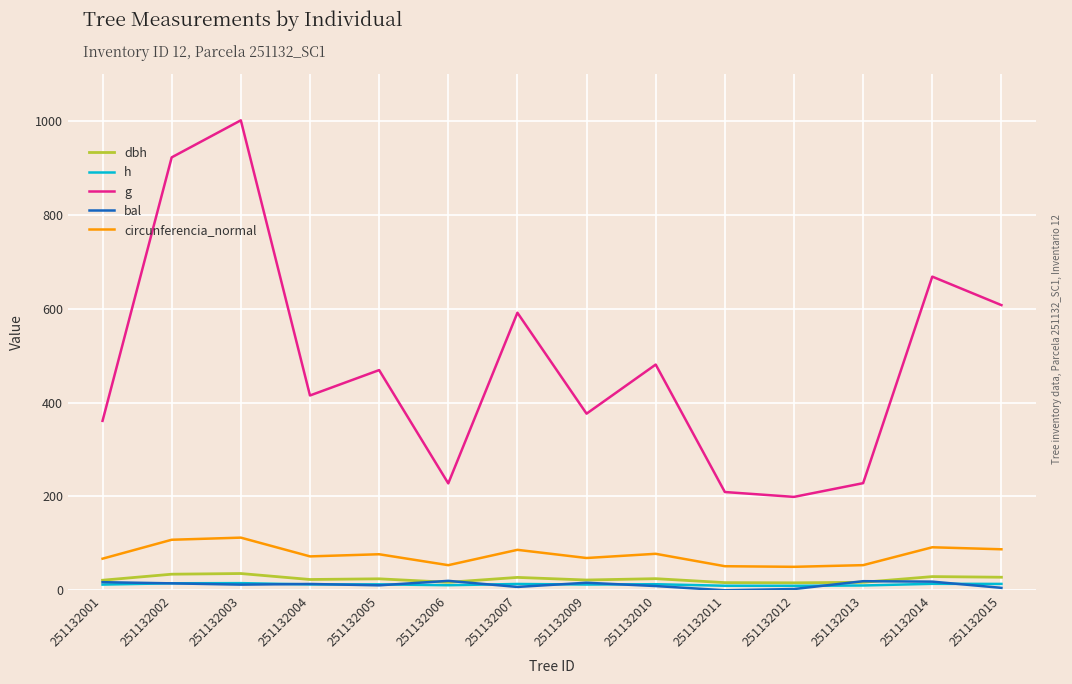

Between 251132004 and 251132011, which series saw the biggest shift?

g